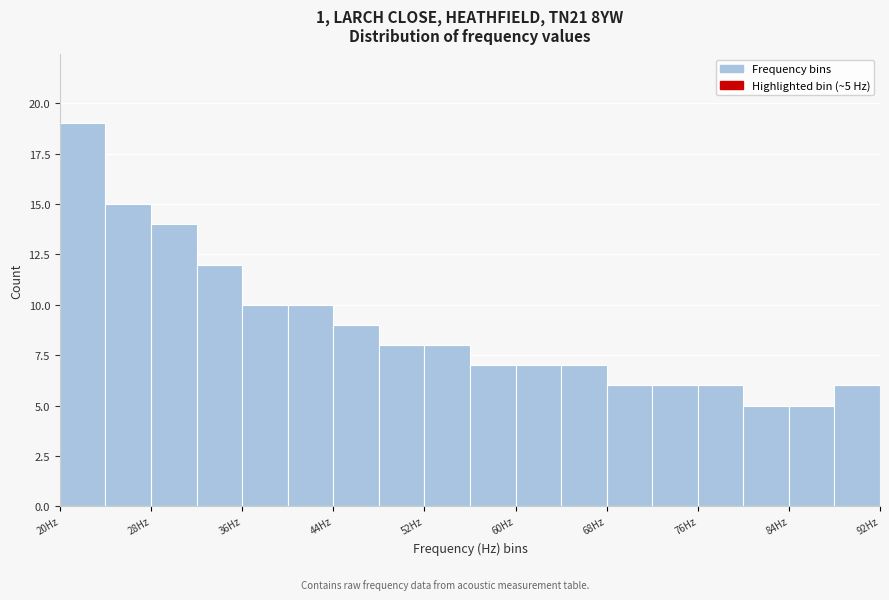

Over which range of the x-axis is the bar tallest?

20 to 24